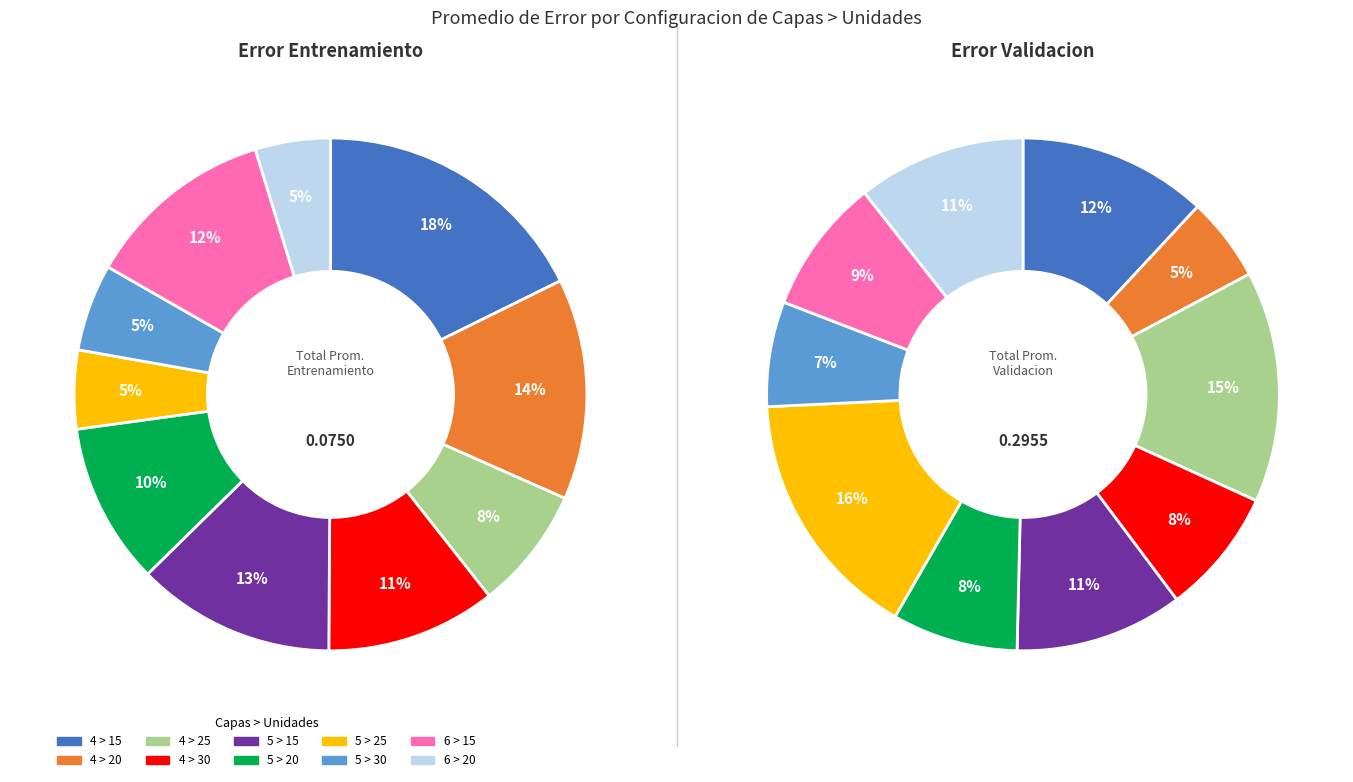

To the nearest percent, what percentage of the pie is 4 > 25?

15%